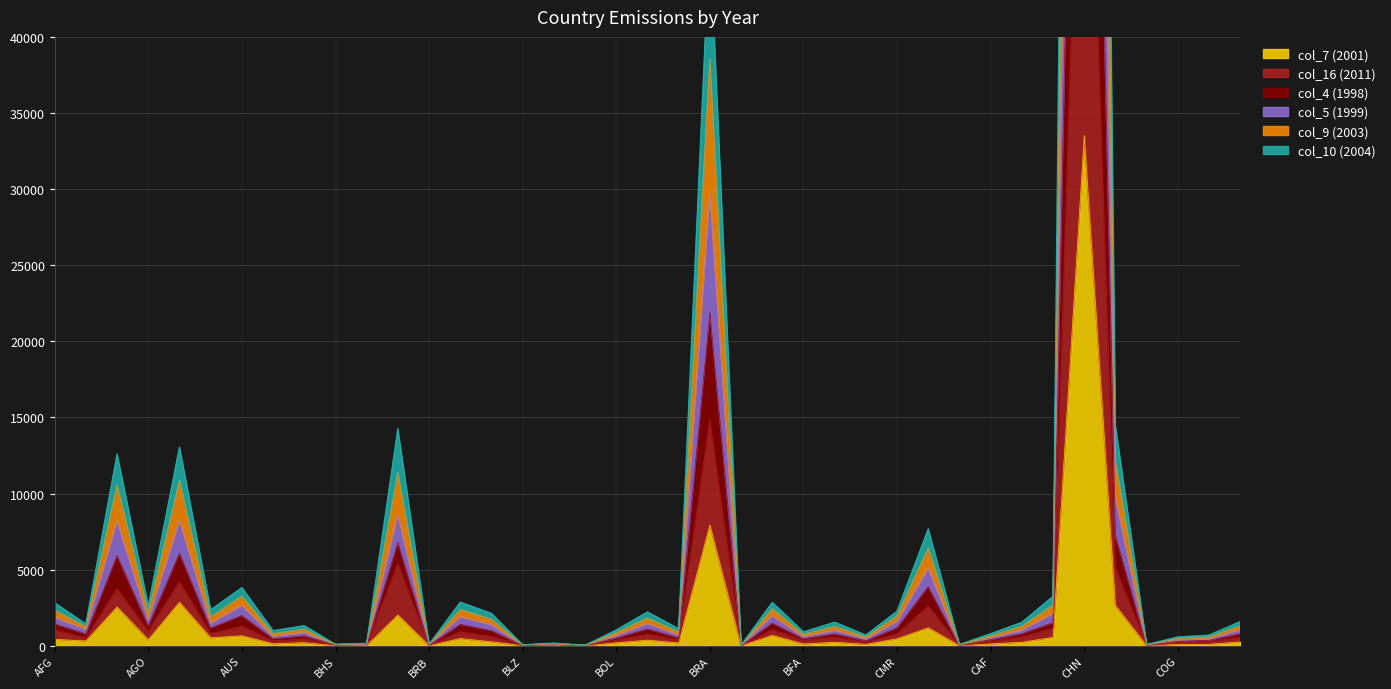

At which label does col_16 (2011) reach its peak?

CHN